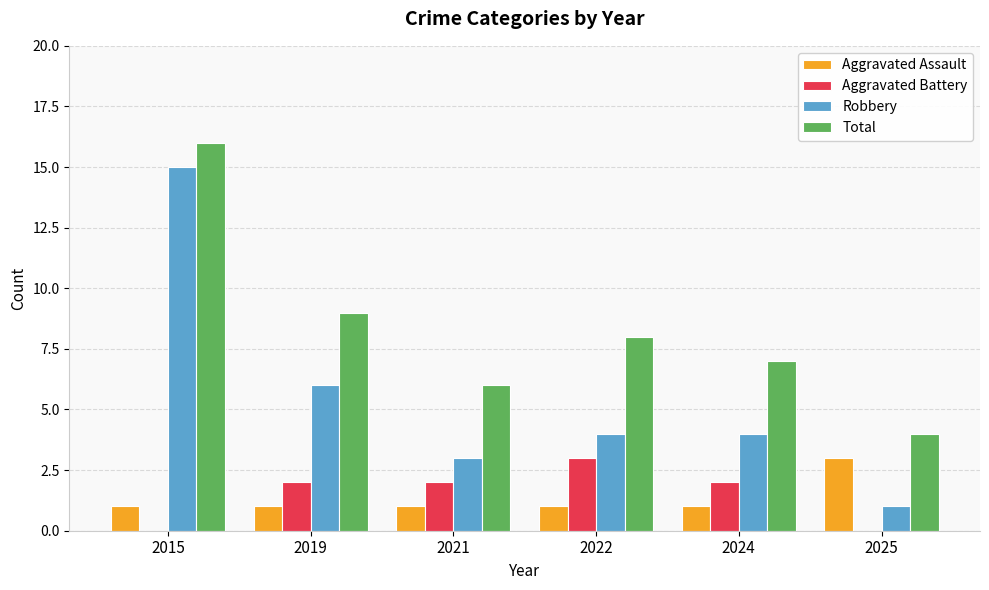

How many series are shown in this chart?

4